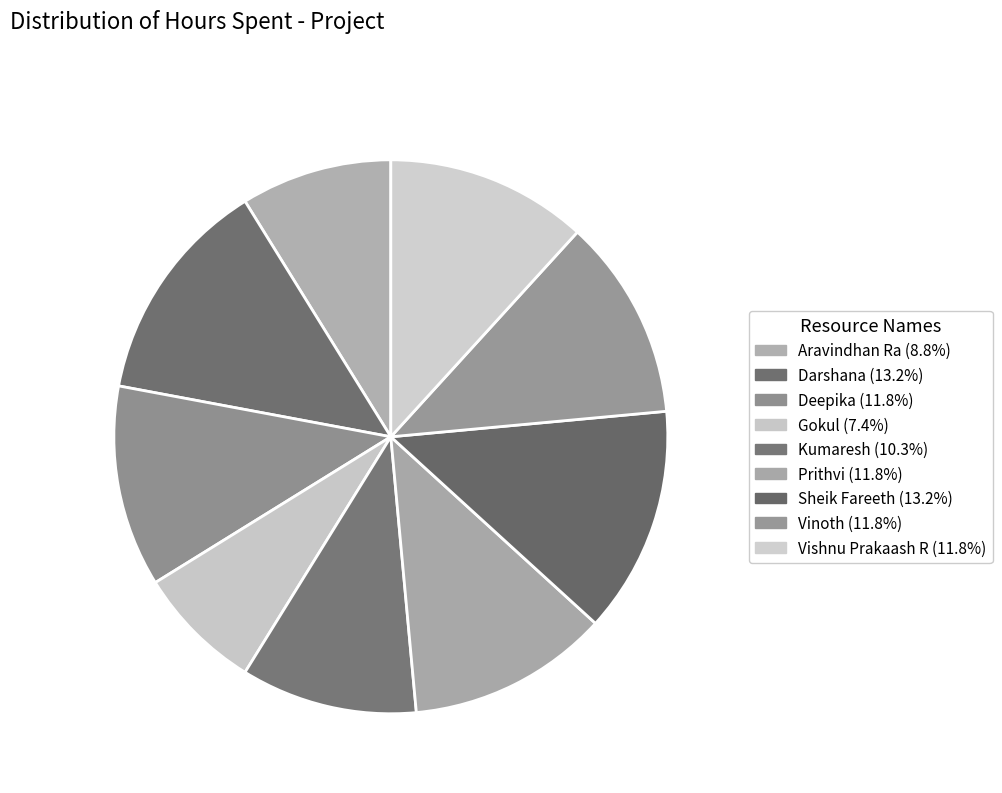

How many slices are in this pie chart?

9